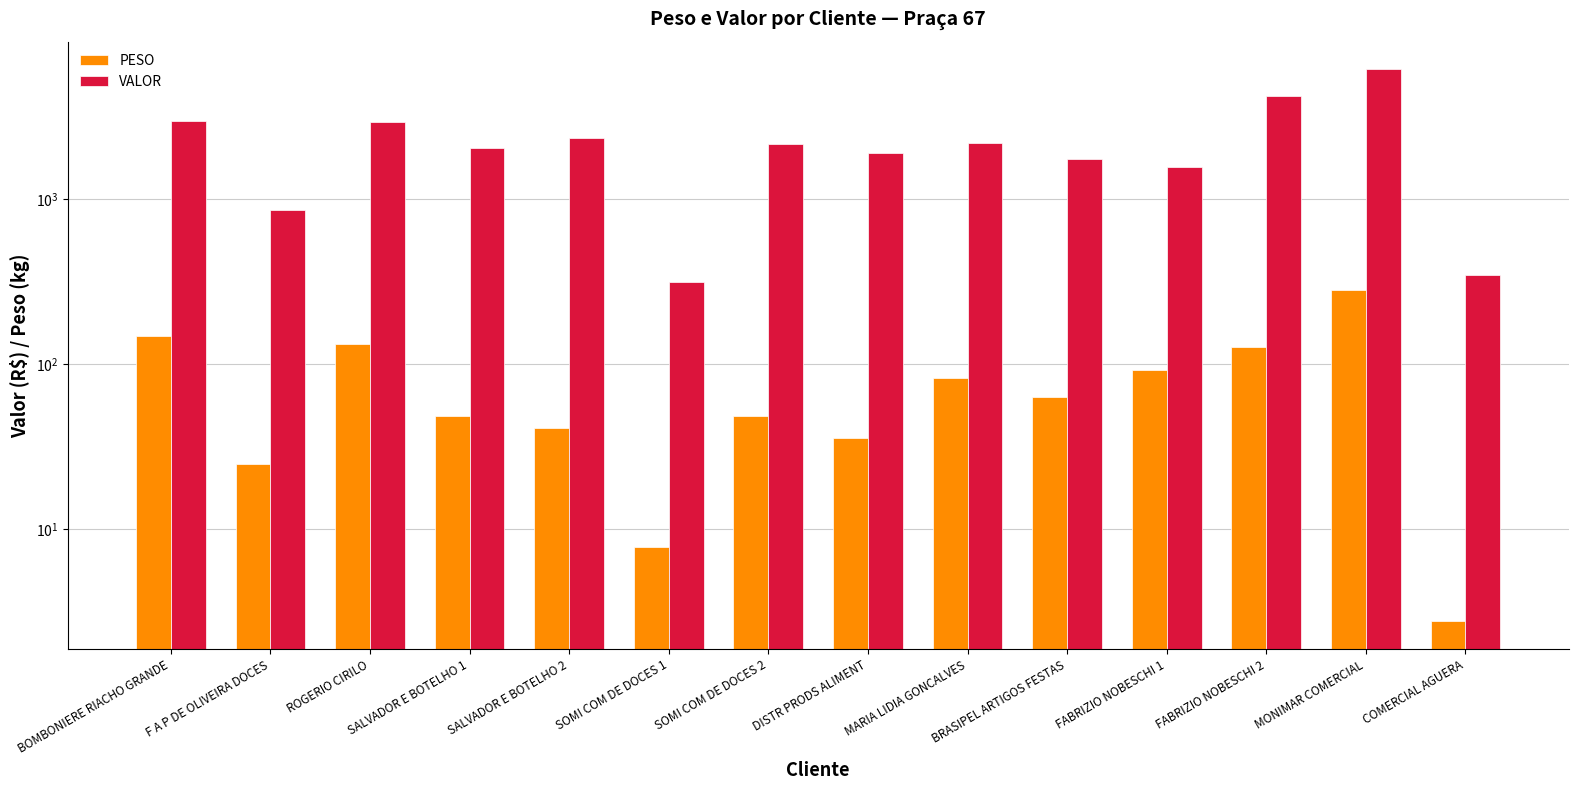

At COMERCIAL AGUERA, list the series in order from smallest to largest.

PESO, VALOR